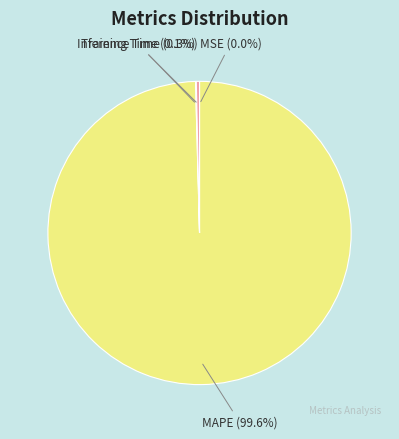

What percentage do MAPE (99.6%) and Inference Time (0.3%) together represent?

99.9%